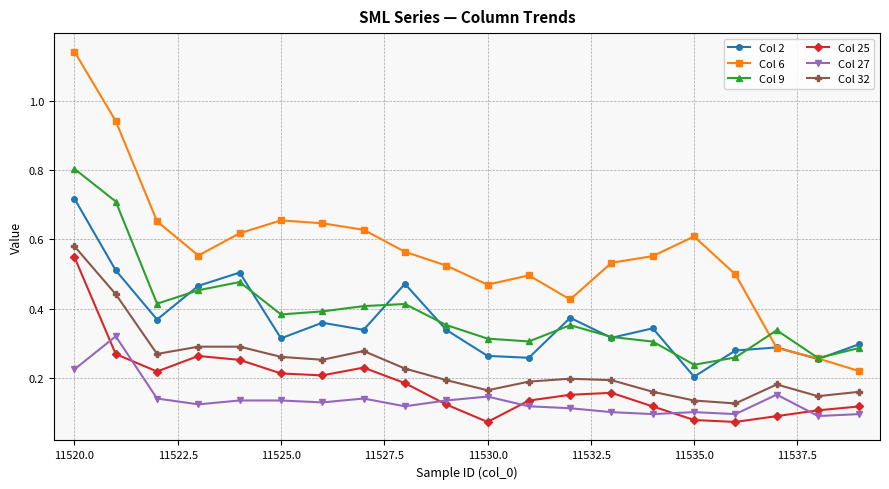

Which series has the largest range (max minus min)?

Col 6